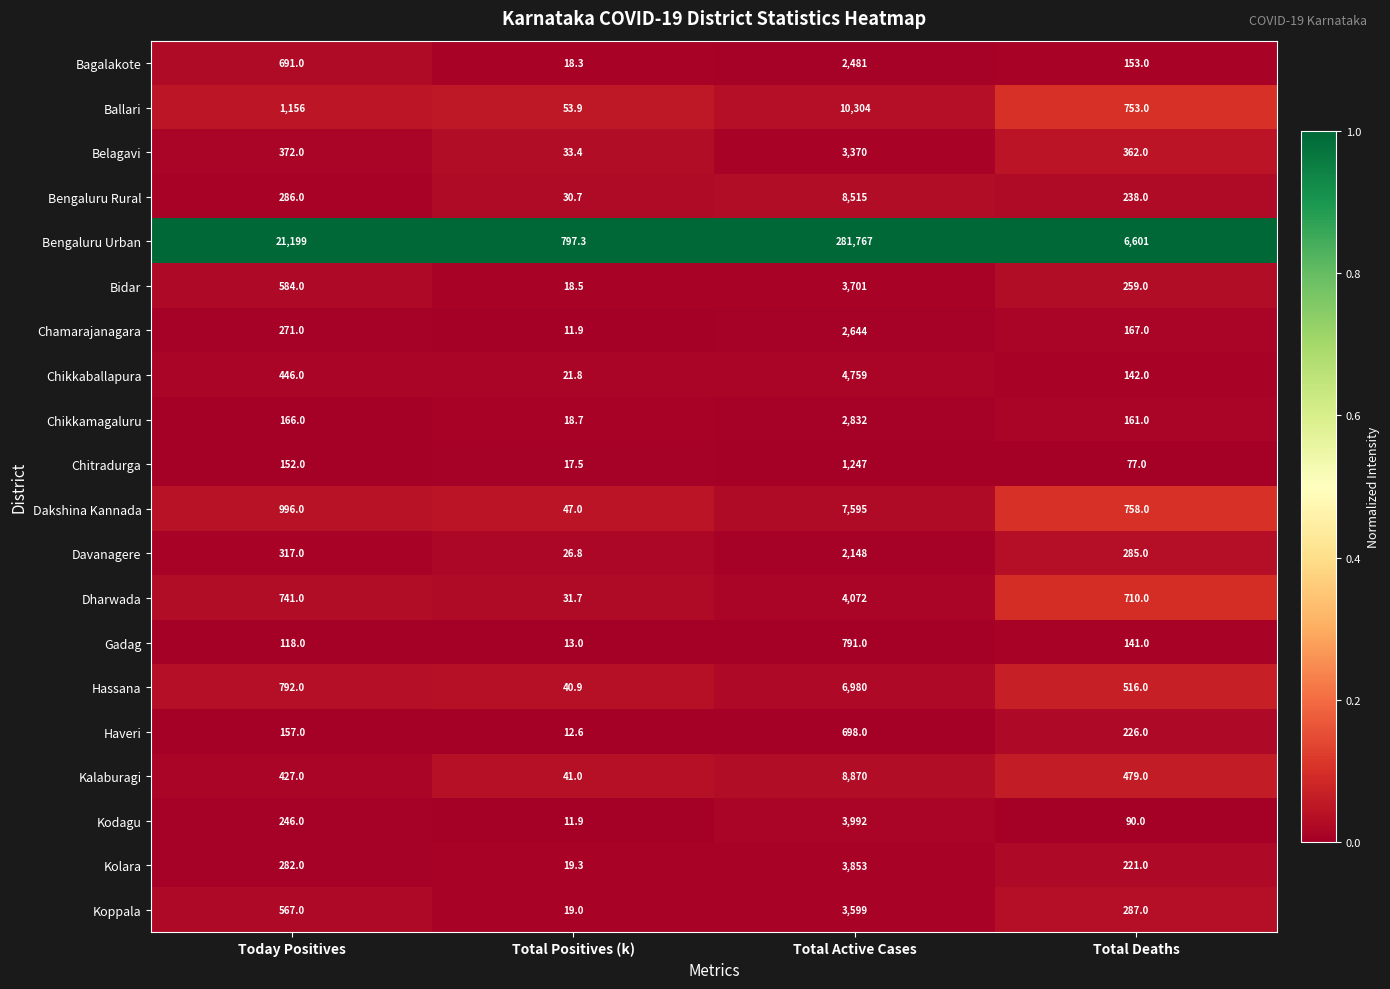

What is the difference between the maximum and second lowest values in the Kolara series?

3632.0